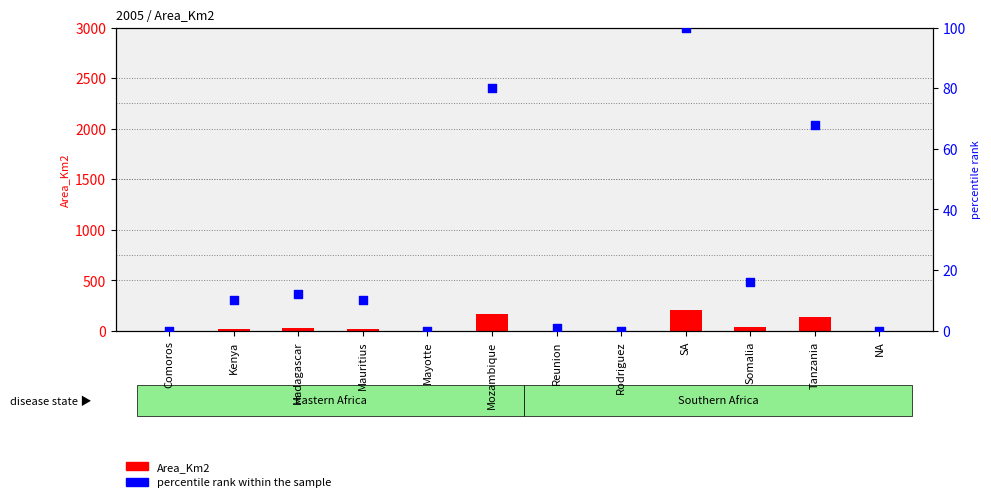

At which category is the sum across all series the highest?

SA